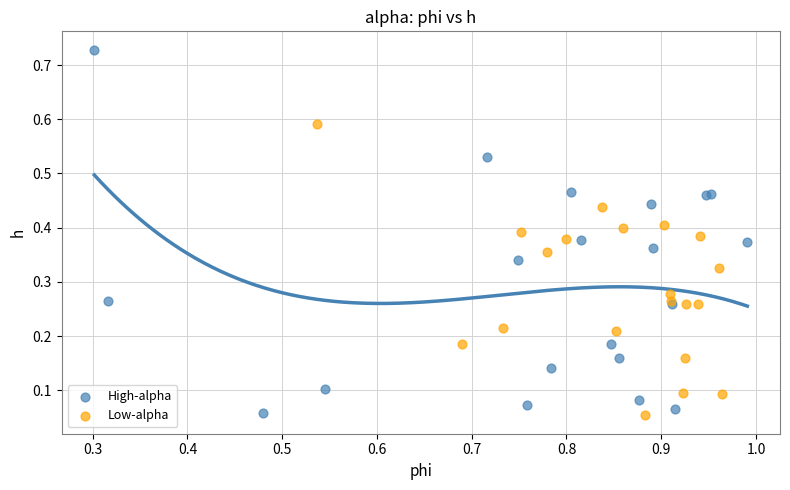

Which series reaches the maximum Y coordinate?

High-alpha